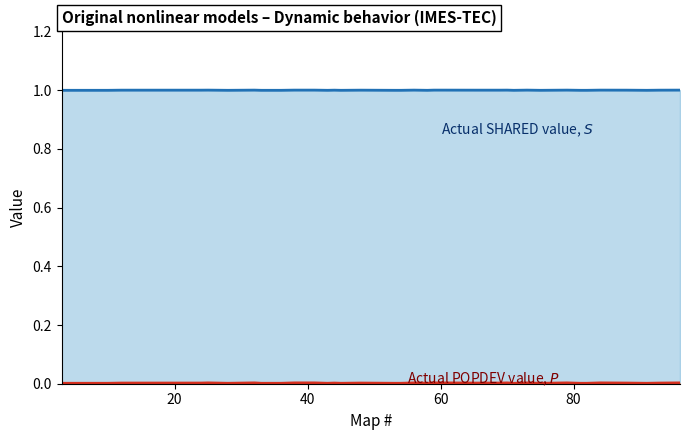

What is the greatest value displayed?

1.0